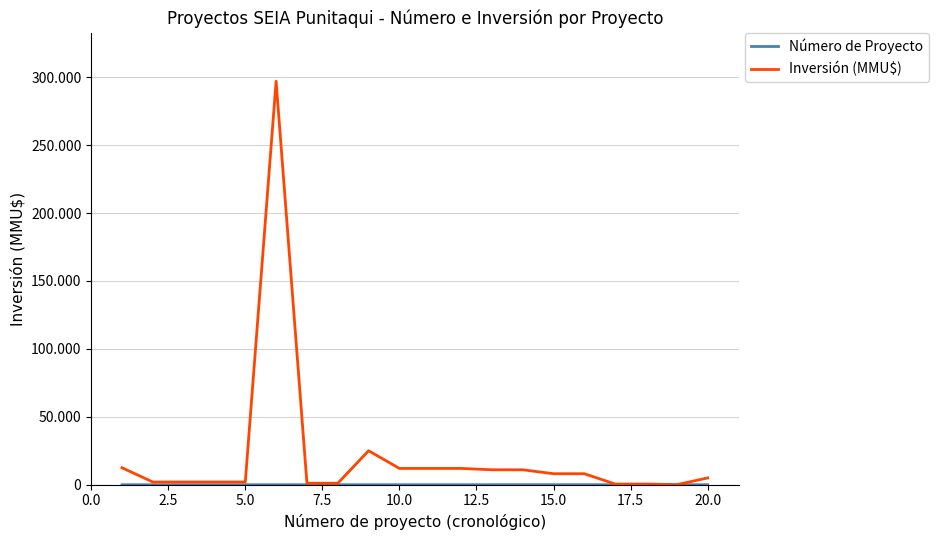

At how many categories does at least one series exceed 21372?

2